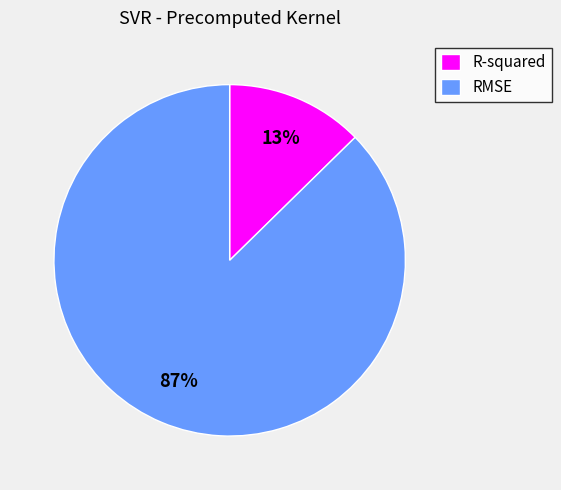

How many slices are in this pie chart?

2